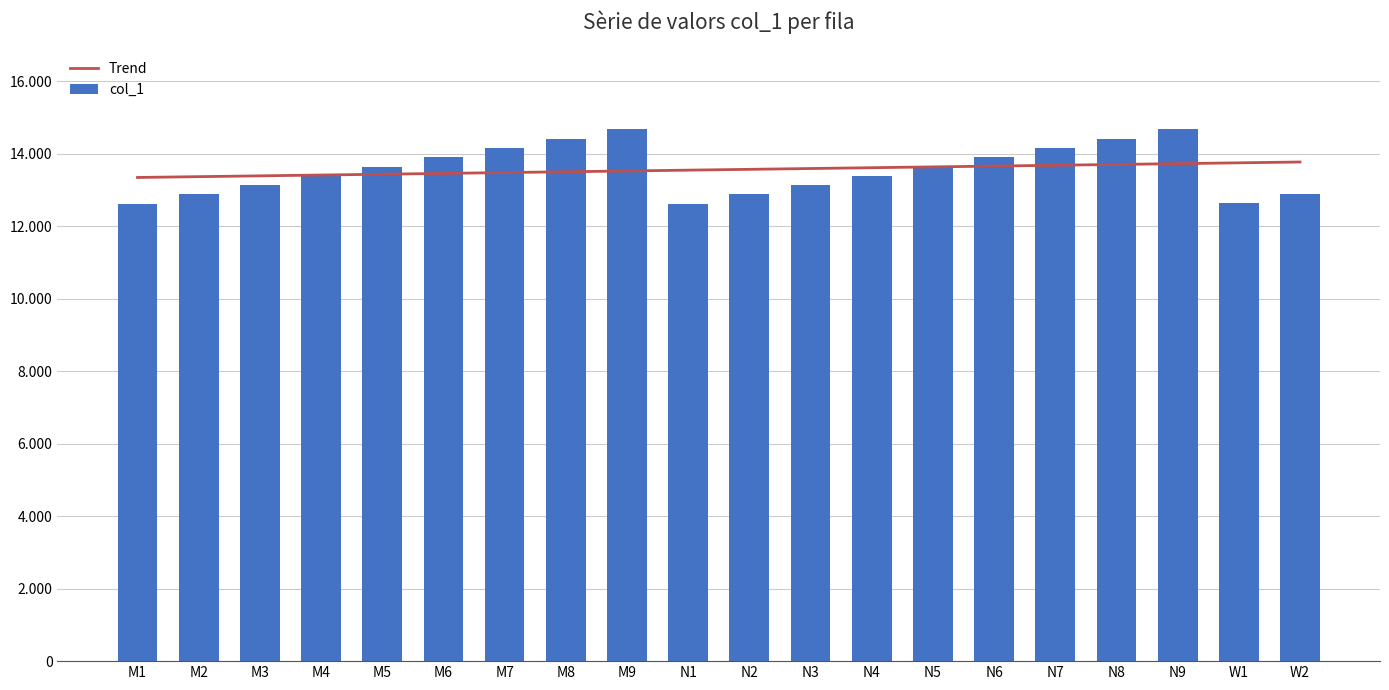

What is the label of the 11th bar from the right?

N1